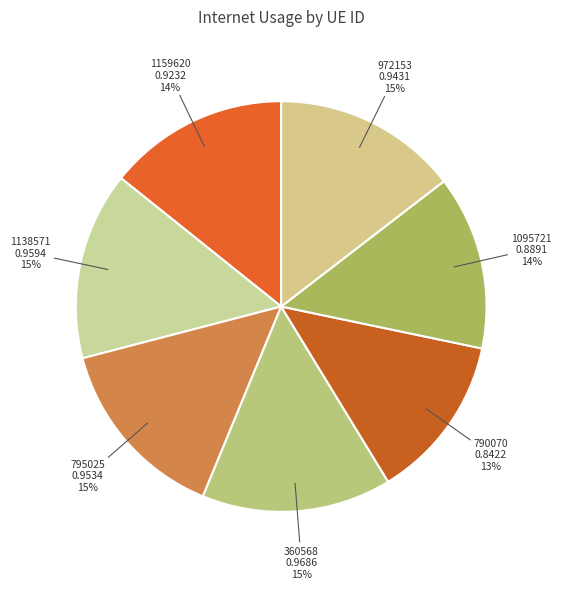

What percentage is the 972153 slice, to the nearest percent?

15%